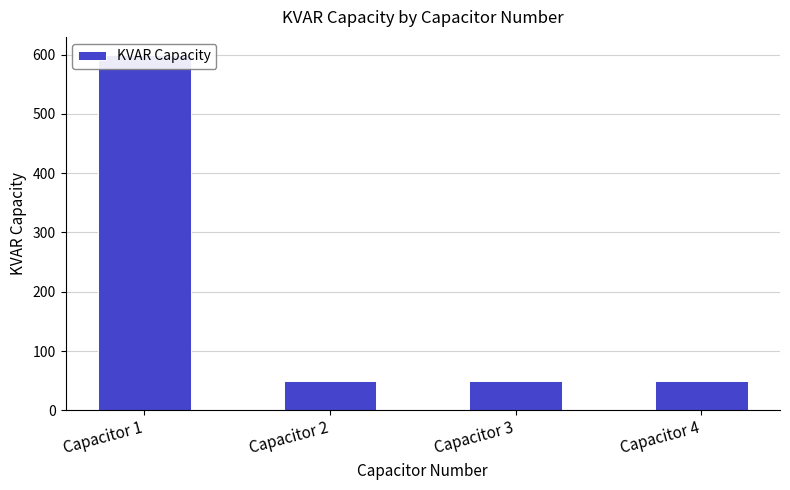

Rank the categories by value from lowest to highest.

Capacitor 2, Capacitor 3, Capacitor 4, Capacitor 1